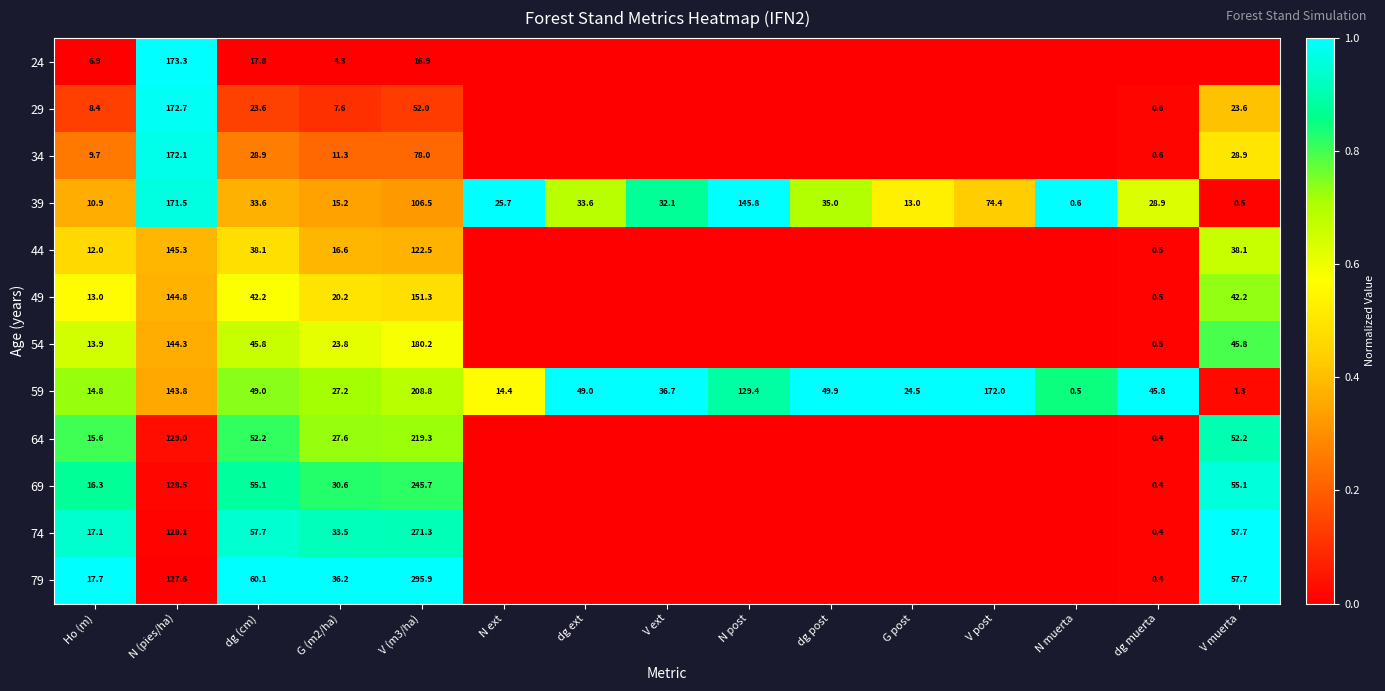

At how many categories does at least one series exceed 0?

15